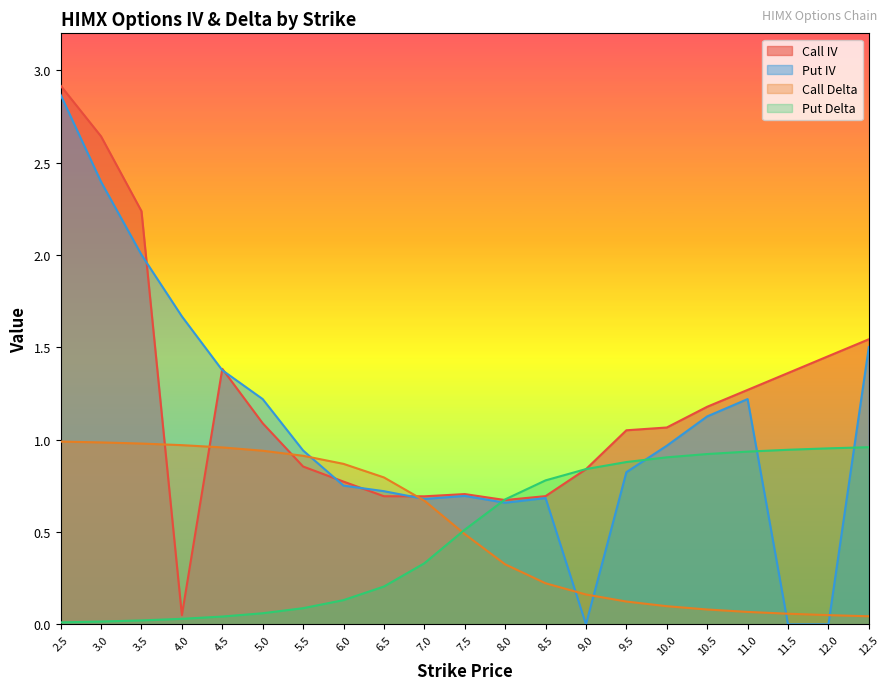

What are all the series names shown in the legend?

Call IV, Put IV, Call Delta, Put Delta